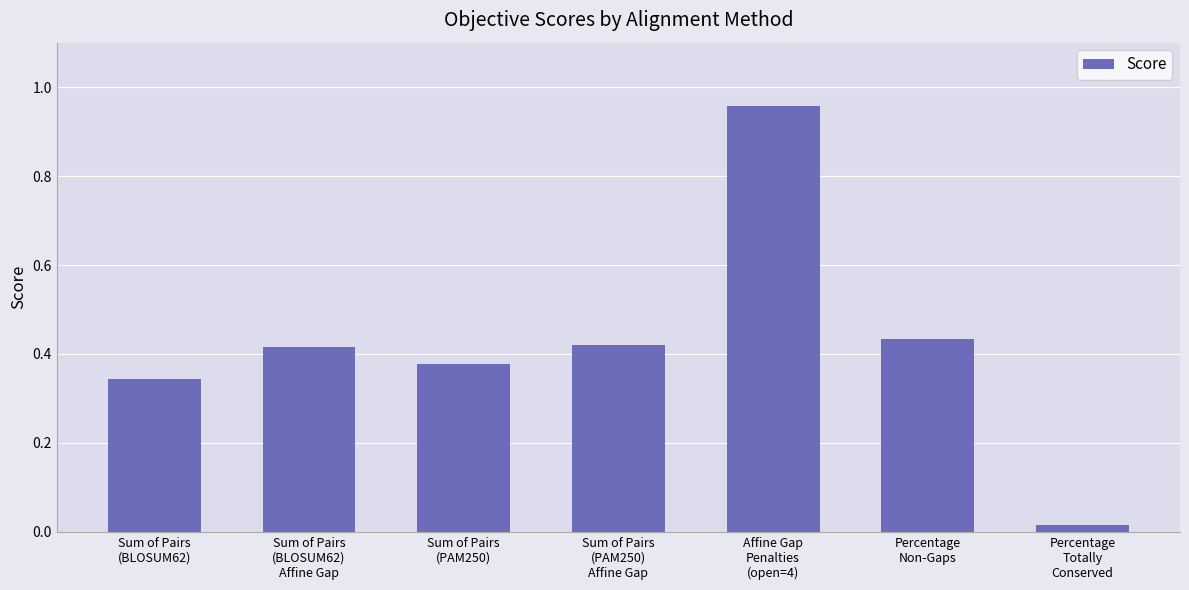

What is the label of the 3rd bar from the left?

Sum of Pairs
(PAM250)